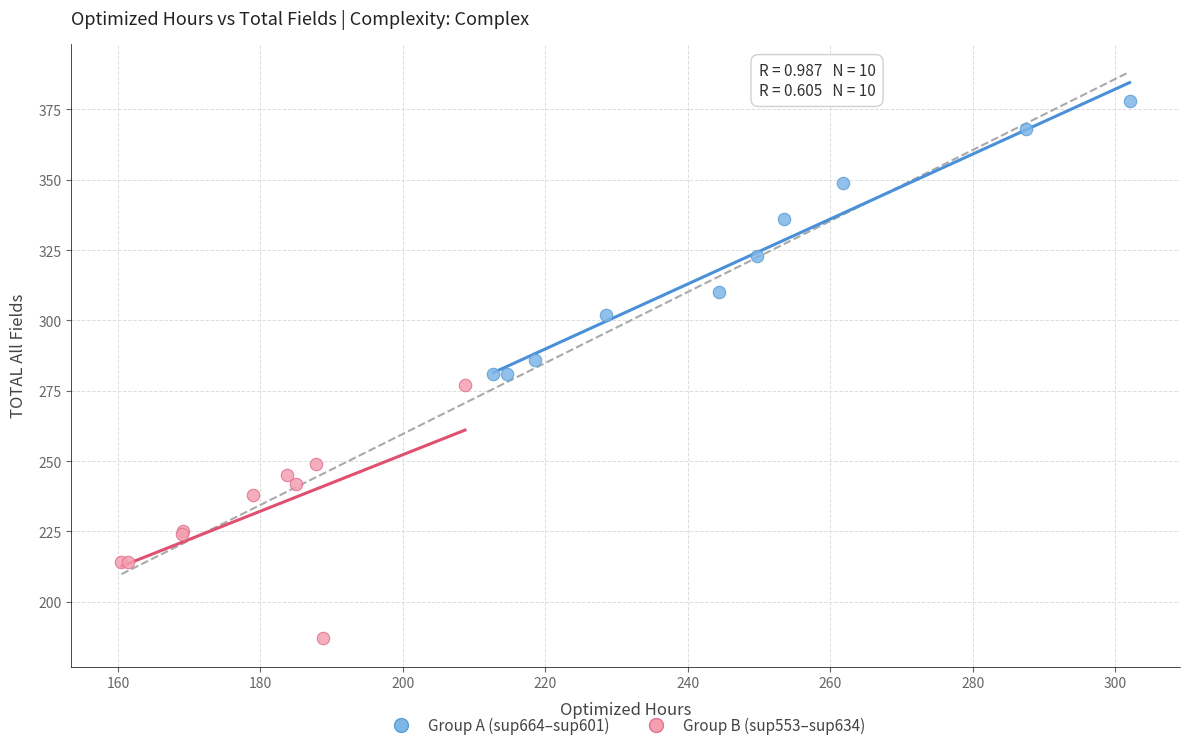

Which series contains the highest Y value?

Group A (sup664–sup601)